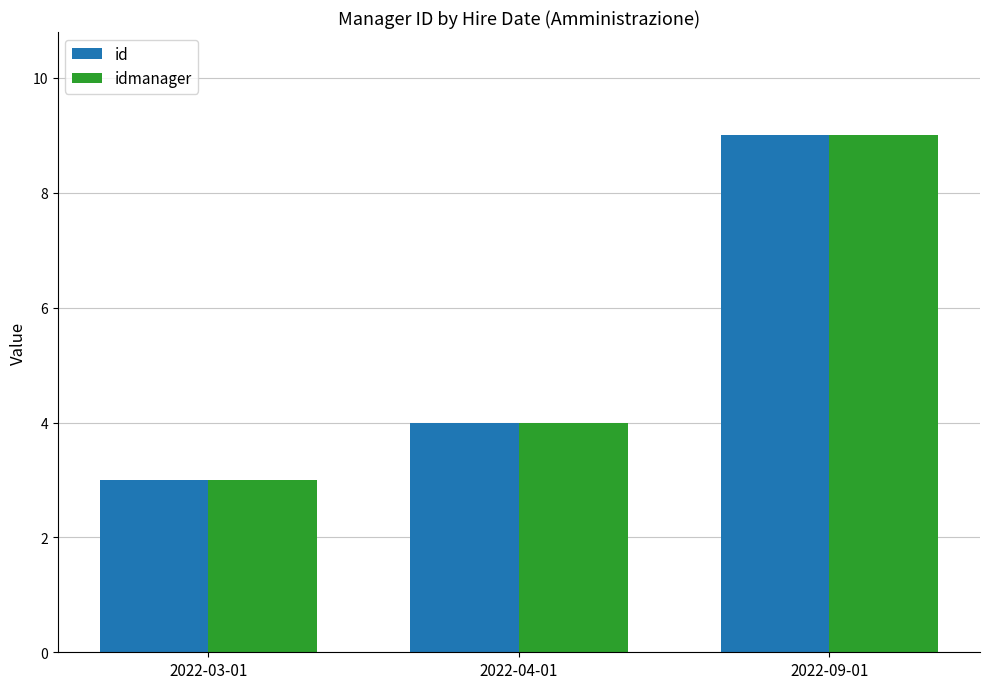

Count the number of categories in the chart.

3